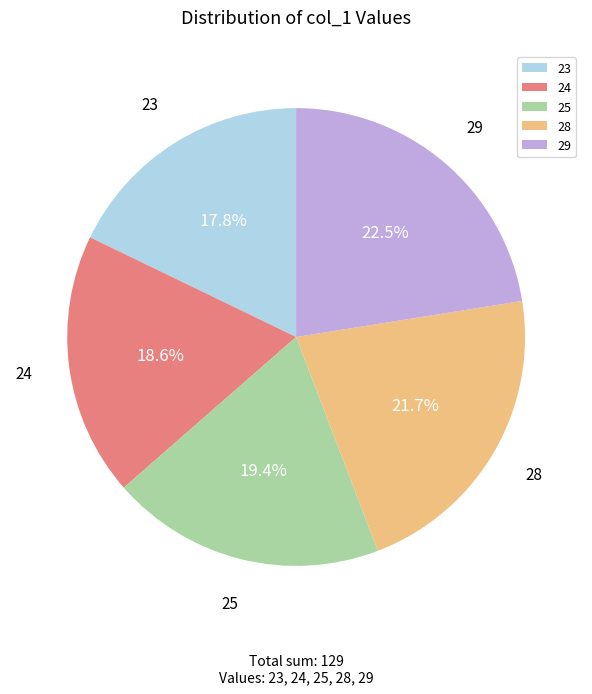

What percentage do 25 and 28 together represent?

41.1%